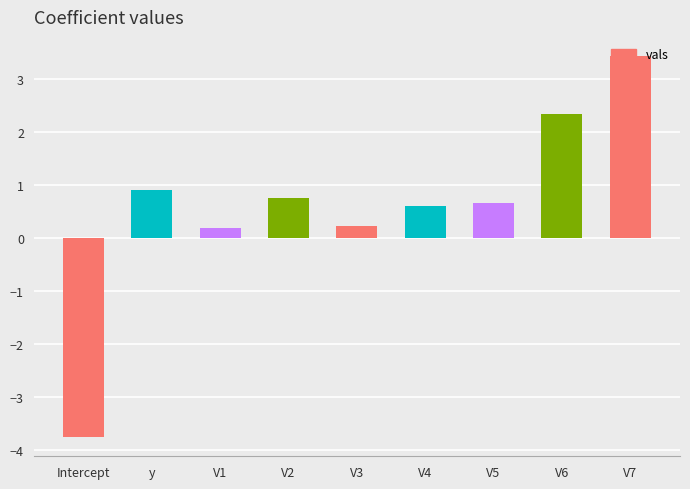

What position from the right is V5?

3